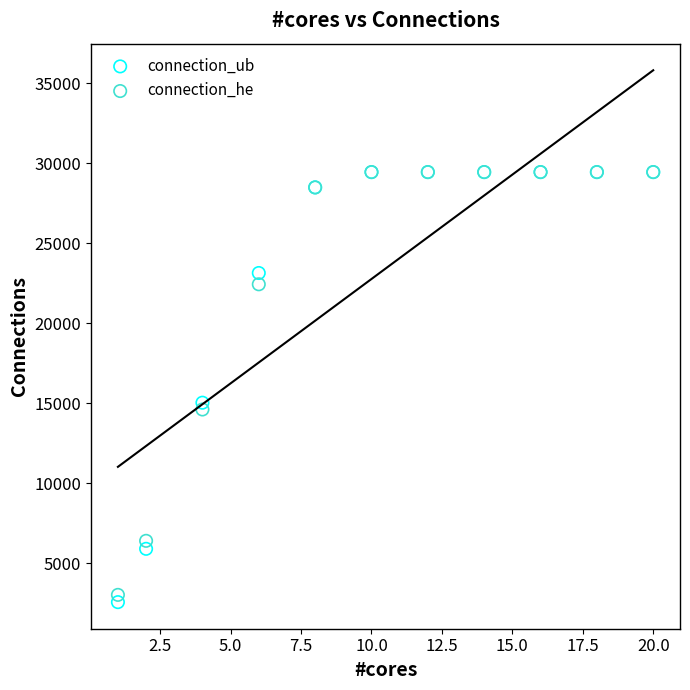

Which series contains the lowest Y value?

connection_ub